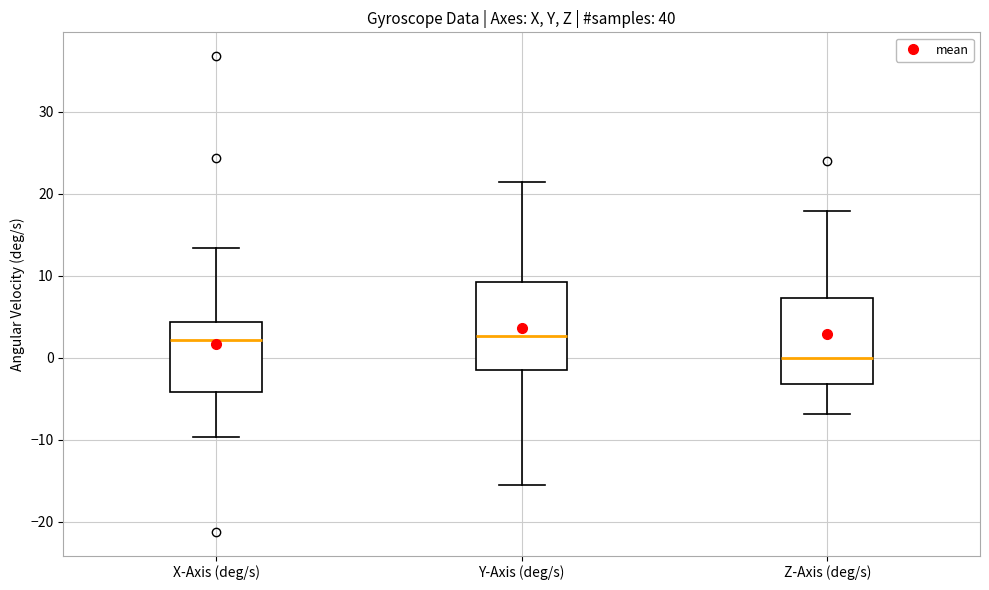

Reading left to right, read every box against the y-axis: the position of its median line, the range the box covers, and the ends of its whiskers. The values are not printed on the chart, so give them approximately, as read against the axis.

X-Axis (deg/s): median 2, box -4 to 4, whiskers -10 to 13
Y-Axis (deg/s): median 3, box -2 to 9, whiskers -15 to 21
Z-Axis (deg/s): median 0, box -3 to 7, whiskers -7 to 18